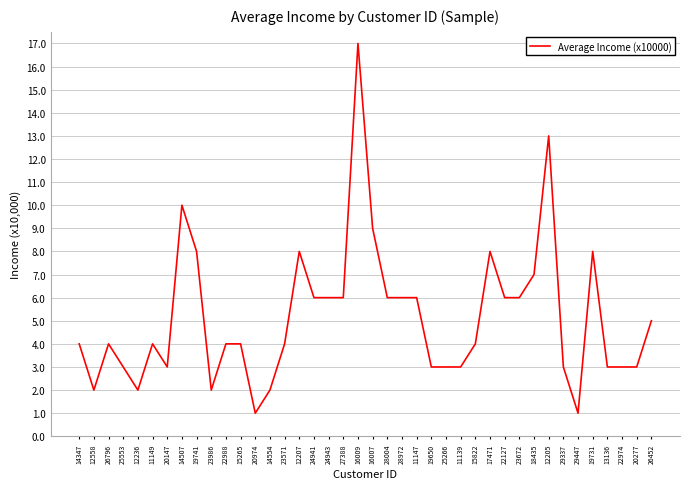

What is the difference between the maximum and minimum values?

16